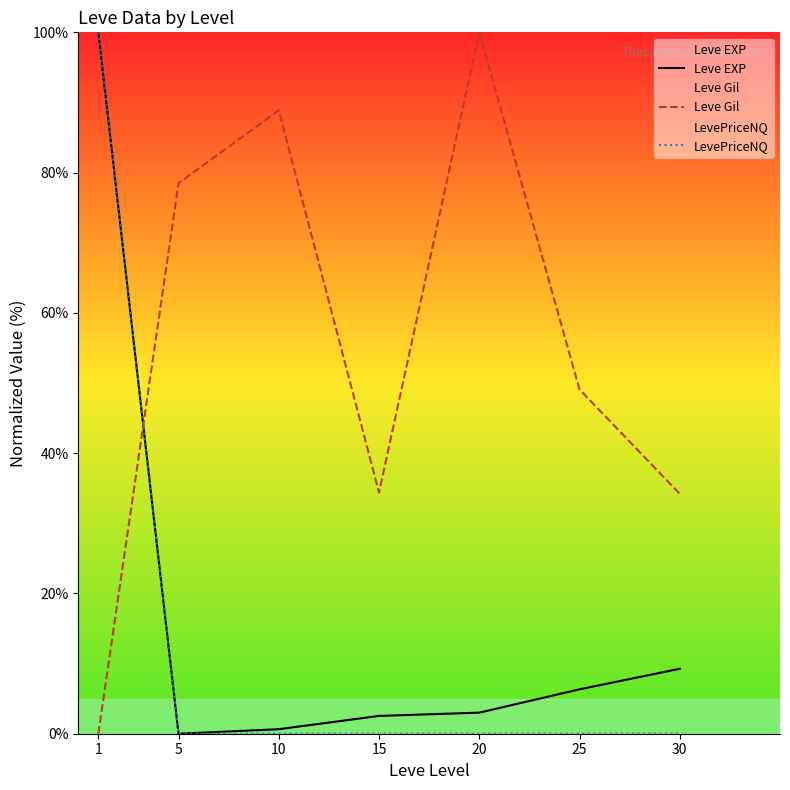

How many lines are shown in the chart?

3